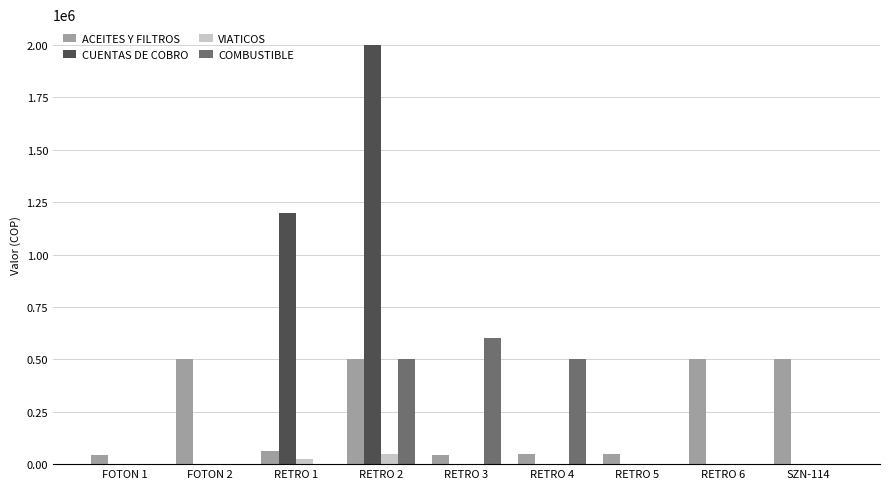

What is the sum of all ACEITES Y FILTROS values?

2255000